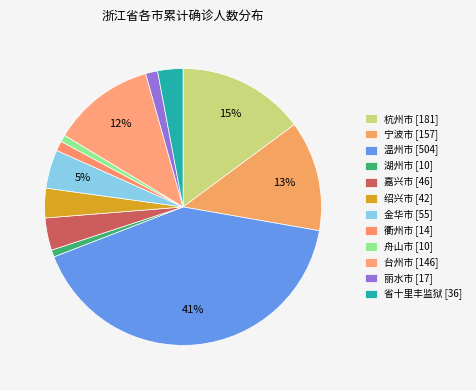

Count the number of slices in the pie.

12